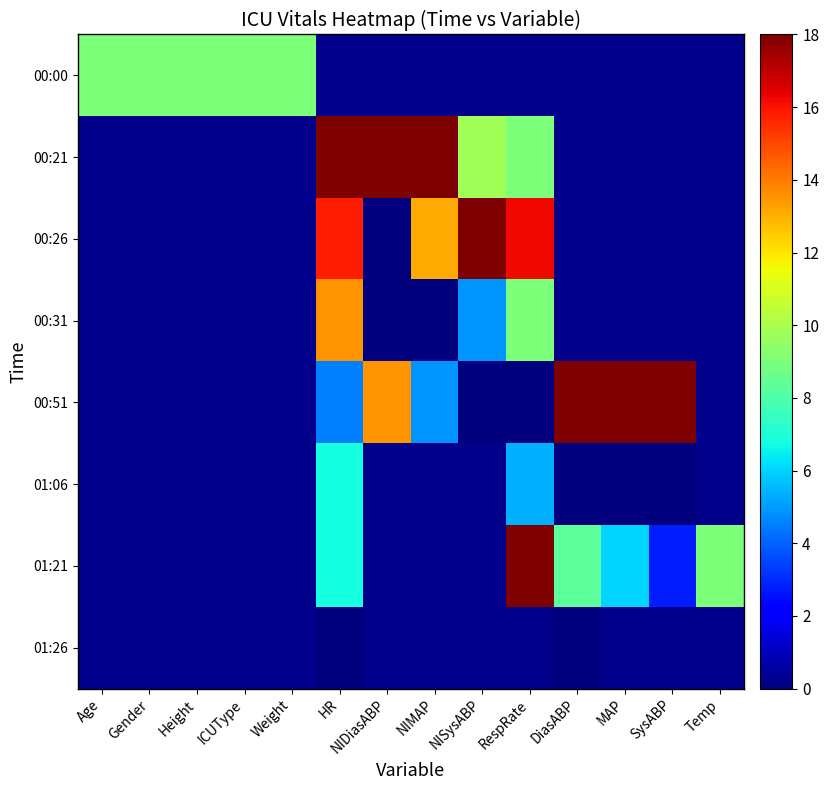

Reading right to left, extract all data points from this chart.

00:00: Temp=0.0	SysABP=0.0	MAP=0.0	DiasABP=0.0	RespRate=0.0	NISysABP=0.0	NIMAP=0.0	NIDiasABP=0.0	HR=0.0	Weight=9.0	ICUType=9.0	Height=9.0	Gender=9.0	Age=9.0
00:21: Temp=0.0	SysABP=0.0	MAP=0.0	DiasABP=0.0	RespRate=9.0	NISysABP=9.8	NIMAP=18.0	NIDiasABP=18.0	HR=18.0	Weight=0.0	ICUType=0.0	Height=0.0	Gender=0.0	Age=0.0
00:26: Temp=0.0	SysABP=0.0	MAP=0.0	DiasABP=0.0	RespRate=16.2	NISysABP=18.0	NIMAP=13.1	NIDiasABP=0.0	HR=15.8	Weight=0.0	ICUType=0.0	Height=0.0	Gender=0.0	Age=0.0
00:31: Temp=0.0	SysABP=0.0	MAP=0.0	DiasABP=0.0	RespRate=9.0	NISysABP=4.9	NIMAP=0.0	NIDiasABP=0.0	HR=13.5	Weight=0.0	ICUType=0.0	Height=0.0	Gender=0.0	Age=0.0
00:51: Temp=0.0	SysABP=18.0	MAP=18.0	DiasABP=18.0	RespRate=0.0	NISysABP=0.0	NIMAP=4.9	NIDiasABP=13.5	HR=4.5	Weight=0.0	ICUType=0.0	Height=0.0	Gender=0.0	Age=0.0
01:06: Temp=0.0	SysABP=0.0	MAP=0.0	DiasABP=0.0	RespRate=5.4	NISysABP=0.0	NIMAP=0.0	NIDiasABP=0.0	HR=6.8	Weight=0.0	ICUType=0.0	Height=0.0	Gender=0.0	Age=0.0
01:21: Temp=9.0	SysABP=2.8	MAP=6.0	DiasABP=8.3	RespRate=18.0	NISysABP=0.0	NIMAP=0.0	NIDiasABP=0.0	HR=6.8	Weight=0.0	ICUType=0.0	Height=0.0	Gender=0.0	Age=0.0
01:26: Temp=0.0	SysABP=0.0	MAP=0.0	DiasABP=0.0	RespRate=0.0	NISysABP=0.0	NIMAP=0.0	NIDiasABP=0.0	HR=0.0	Weight=0.0	ICUType=0.0	Height=0.0	Gender=0.0	Age=0.0